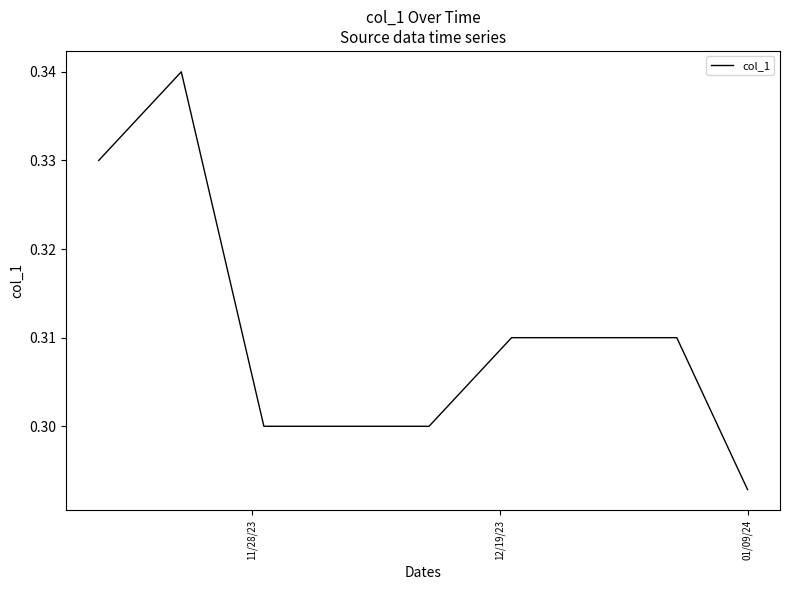

At which label is the value closest to 0?

01/09/24